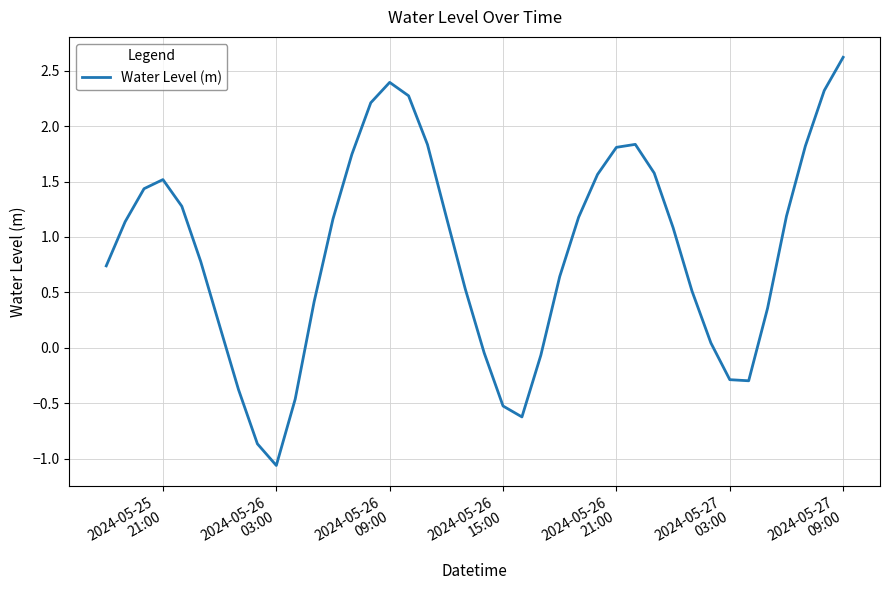

What is the maximum value shown in the chart?

2.6